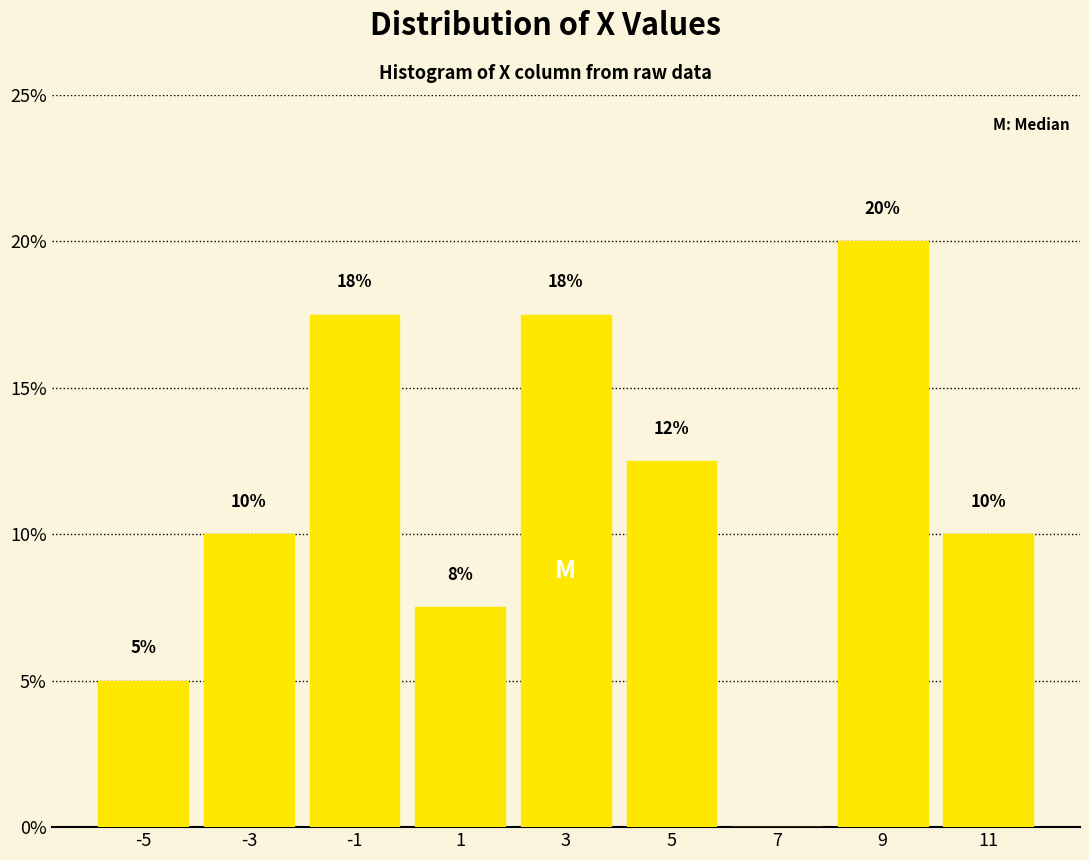

Which range on the x-axis has the tallest bar?

8 to 10